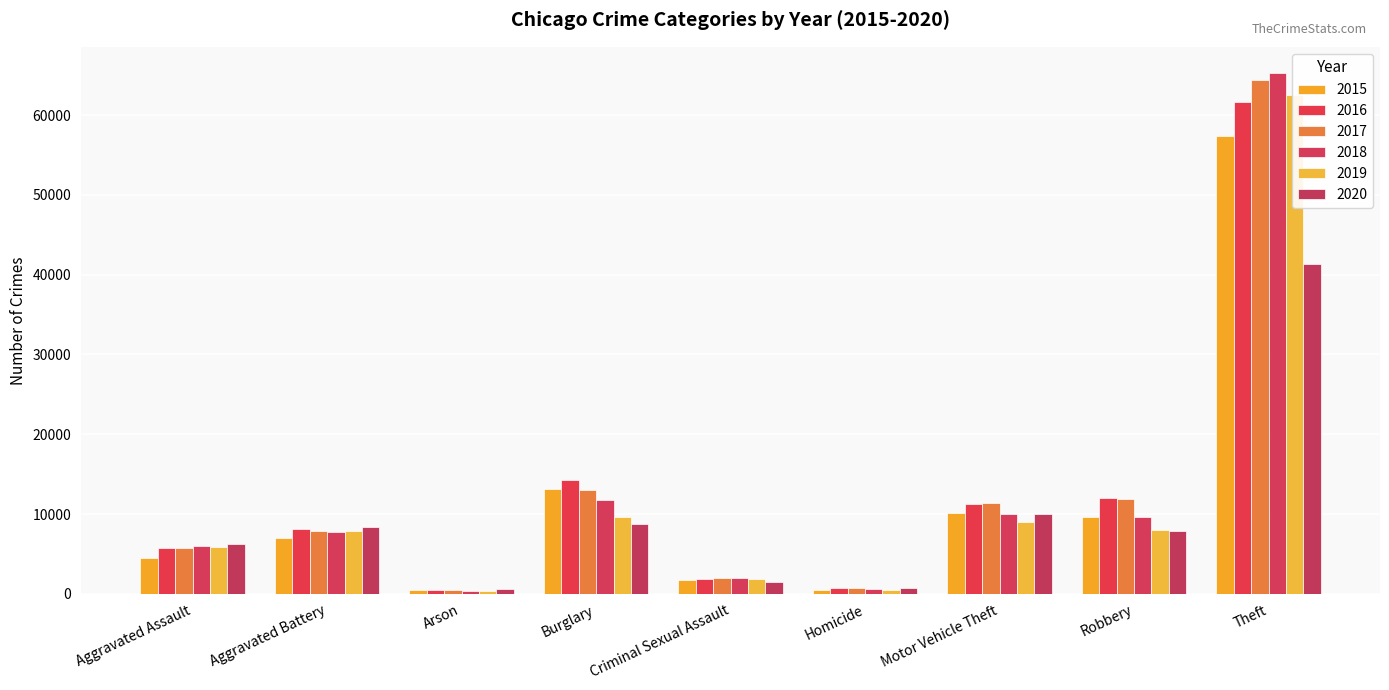

The value of 2018 at Homicide is 364. True or false?

False